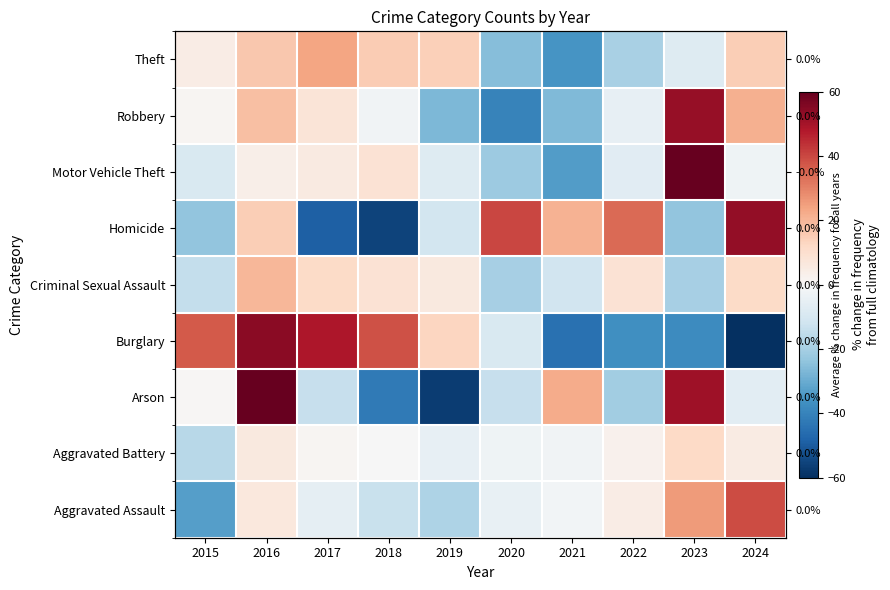

At which label does Robbery reach its peak?

2023